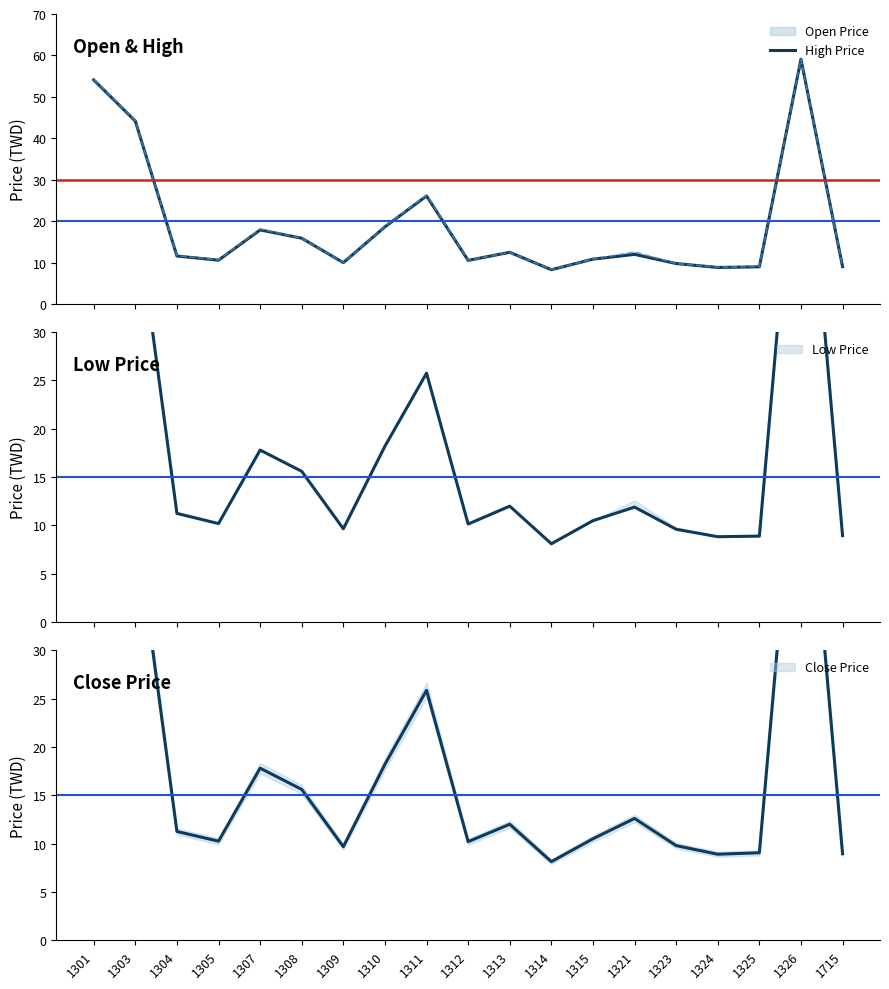

In Close Price, how many points are higher than both neighbors (excluding endpoints)?

5